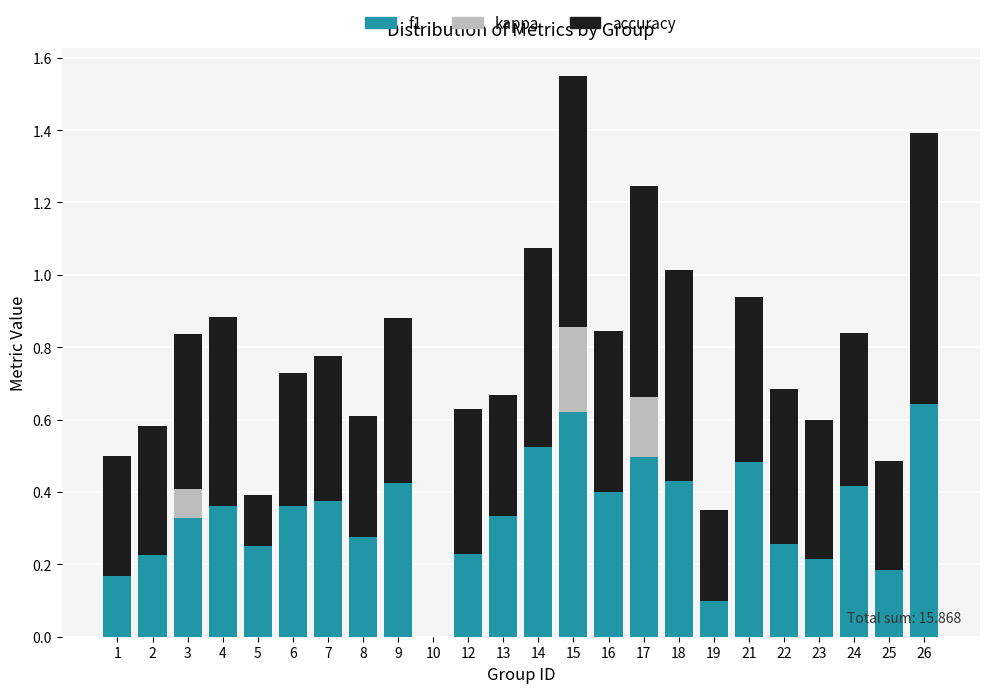

At which category is the sum across all series the highest?

15